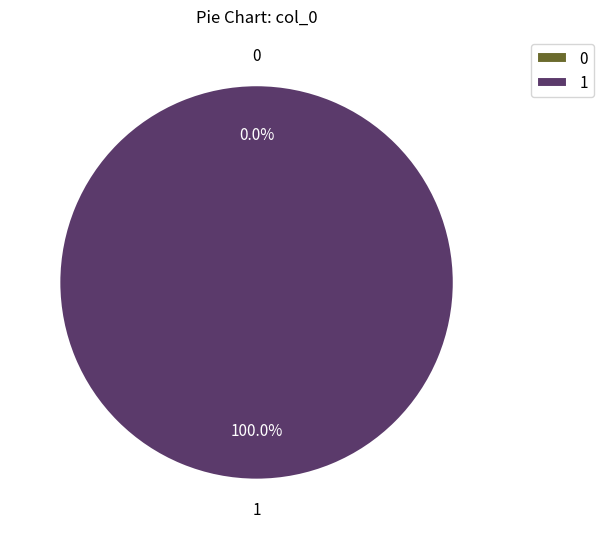

What percentage is the Row 1 slice, to the nearest percent?

100%